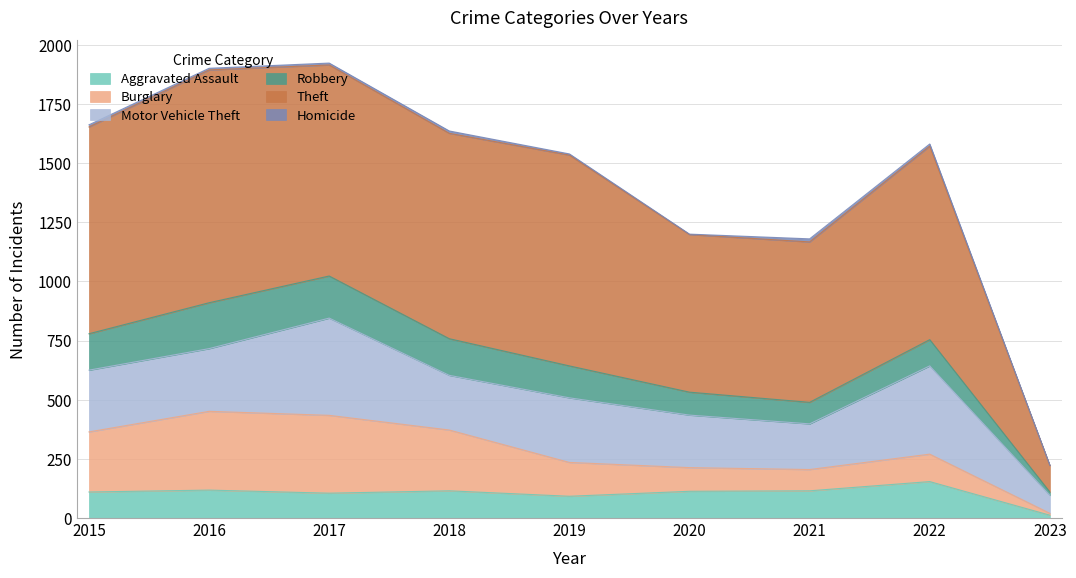

At how many categories does at least one series exceed 141?

8